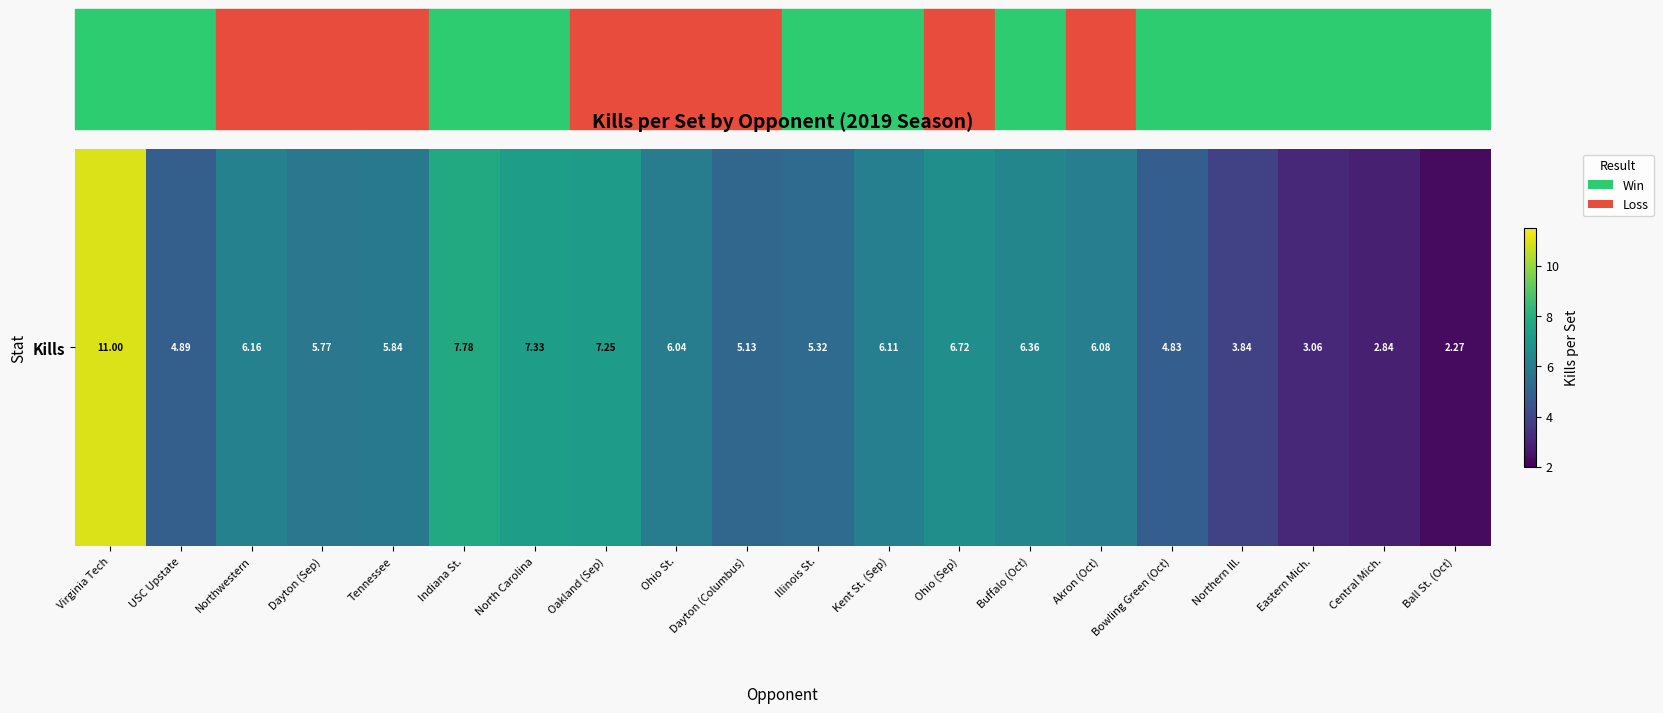

What is the sum of the values at Ball St. (Oct) and Central Mich.?

5.1